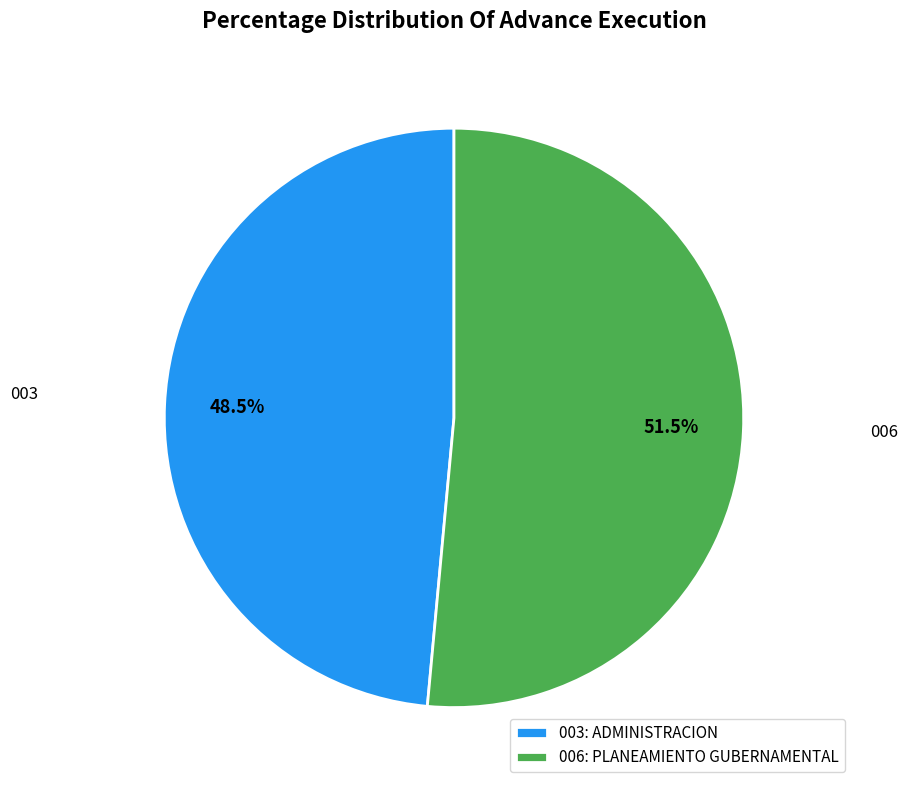

To the nearest percent, what is the average slice percentage?

50%